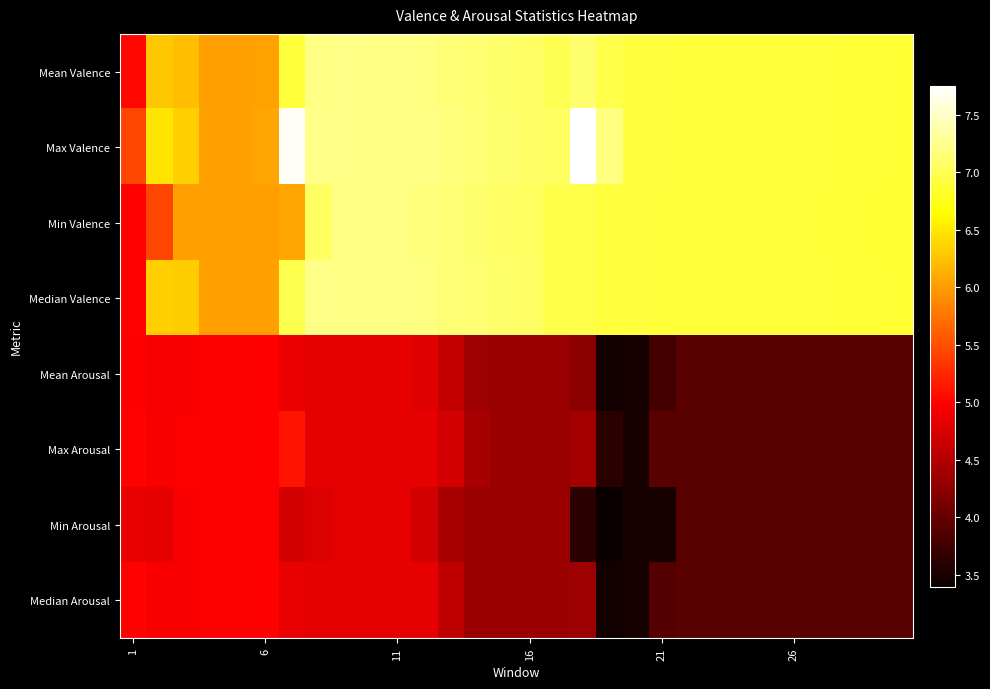

Which series has the largest range (max minus min)?

Max Valence